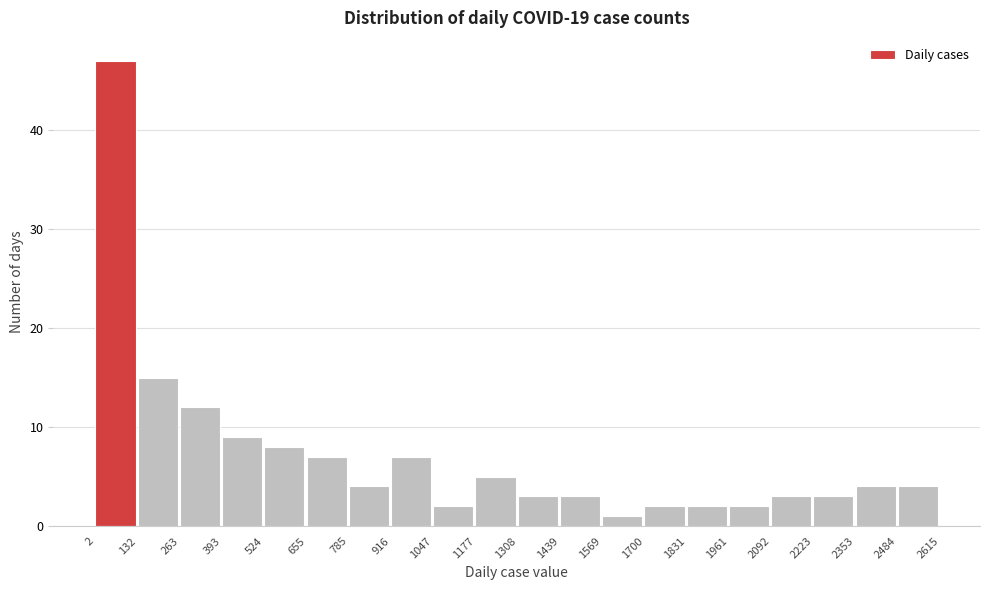

Reading left to right, transcribe this chart: for each bar, give the range it covers on the x-axis and its height. The values are not printed on the chart, so give them approximately, as read against the axis.

2 to 132: 47
132 to 263: 15
263 to 393: 12
393 to 524: 9
524 to 655: 8
655 to 785: 7
785 to 916: 4
916 to 1047: 7
1047 to 1177: 2
1177 to 1308: 5
1308 to 1439: 3
1439 to 1569: 3
1569 to 1700: 1
1700 to 1831: 2
1831 to 1961: 2
1961 to 2092: 2
2092 to 2223: 3
2223 to 2353: 3
2353 to 2484: 4
2484 to 2615: 4